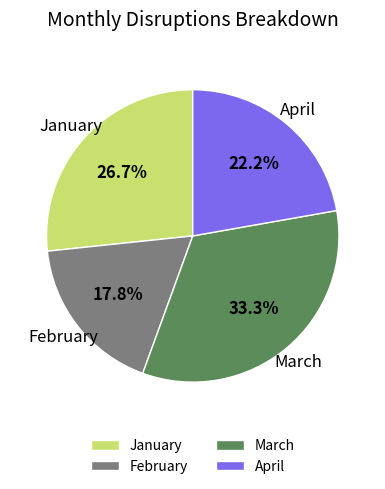

Is it true that January is 20% of the pie?

False